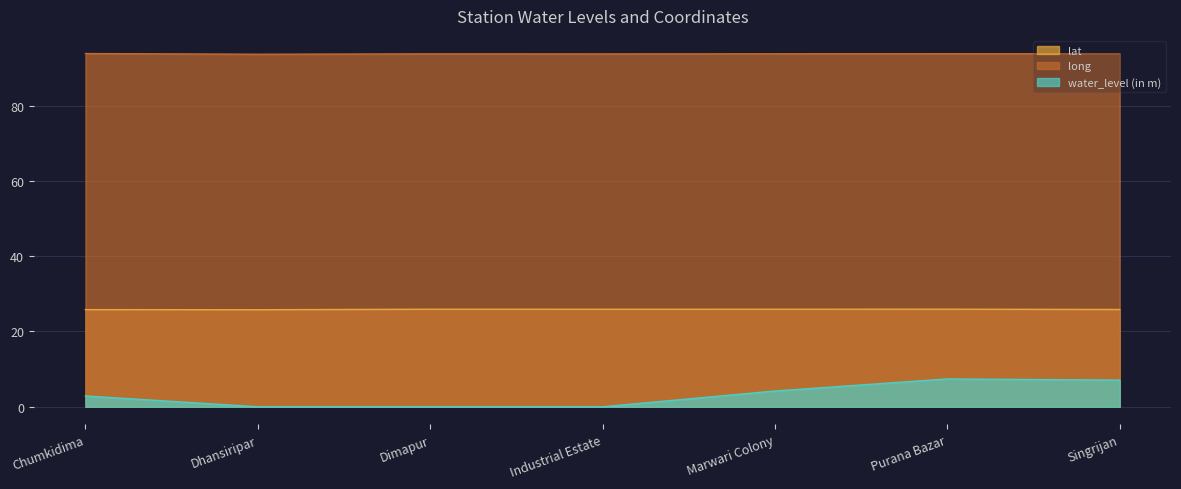

Reading left to right, extract all data points from this chart.

lat: Chumkidima=25.8	Dhansiripar=25.8	Dimapur=25.9	Industrial Estate=25.9	Marwari Colony=25.9	Purana Bazar=25.9	Singrijan=25.8
long: Chumkidima=93.8	Dhansiripar=93.6	Dimapur=93.7	Industrial Estate=93.7	Marwari Colony=93.7	Purana Bazar=93.7	Singrijan=93.7
water_level (in m): Chumkidima=2.9	Dhansiripar=0.0	Dimapur=0.0	Industrial Estate=0.0	Marwari Colony=4.2	Purana Bazar=7.4	Singrijan=7.1